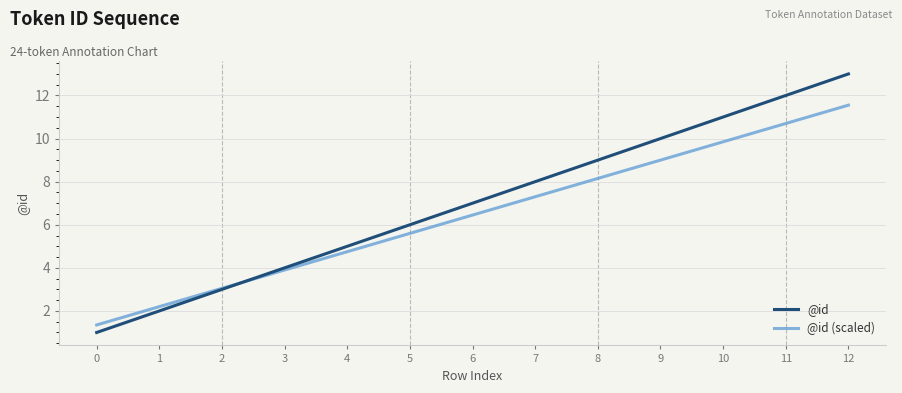

True or false: @id (scaled) has a value of 3.0 at 2.

True